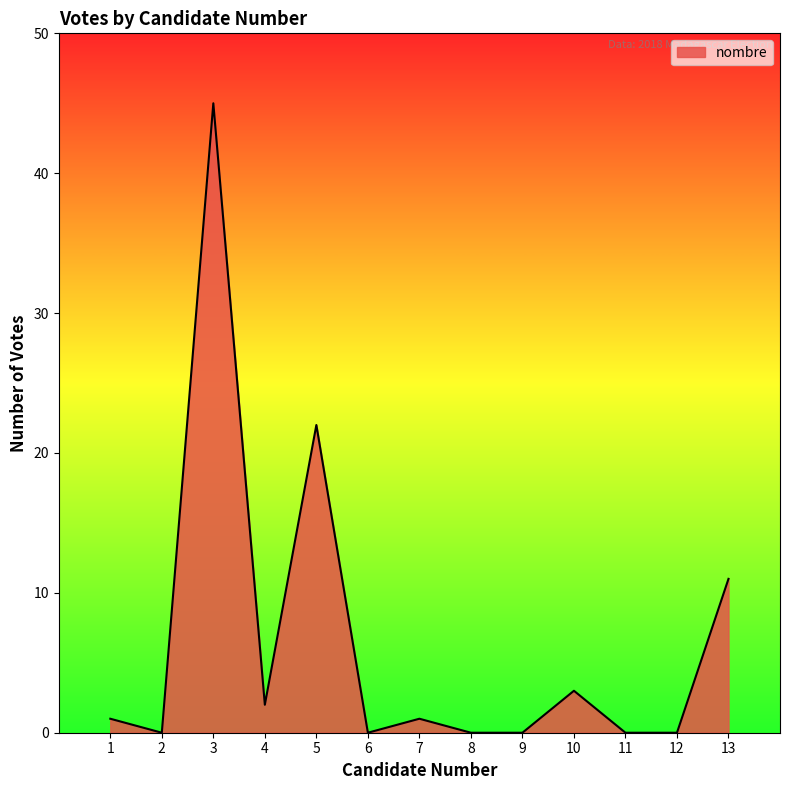

What is the difference between the maximum and minimum values?

45